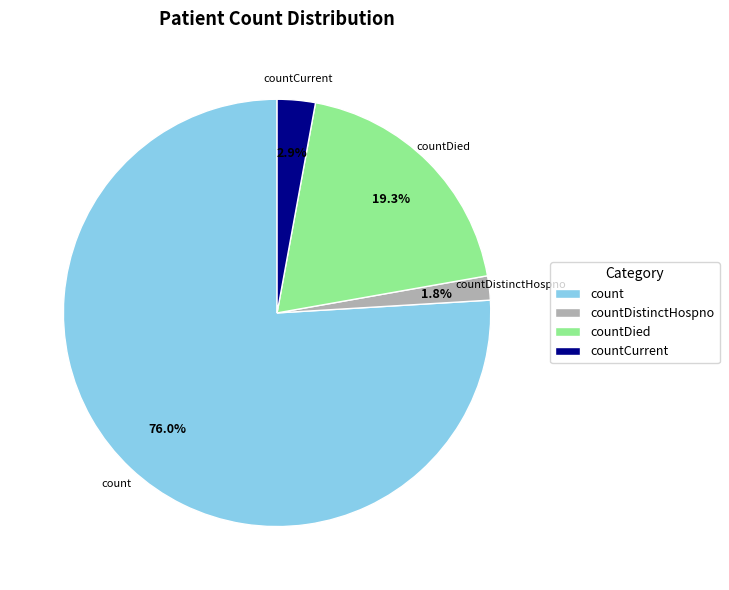

How many slices are in this pie chart?

4